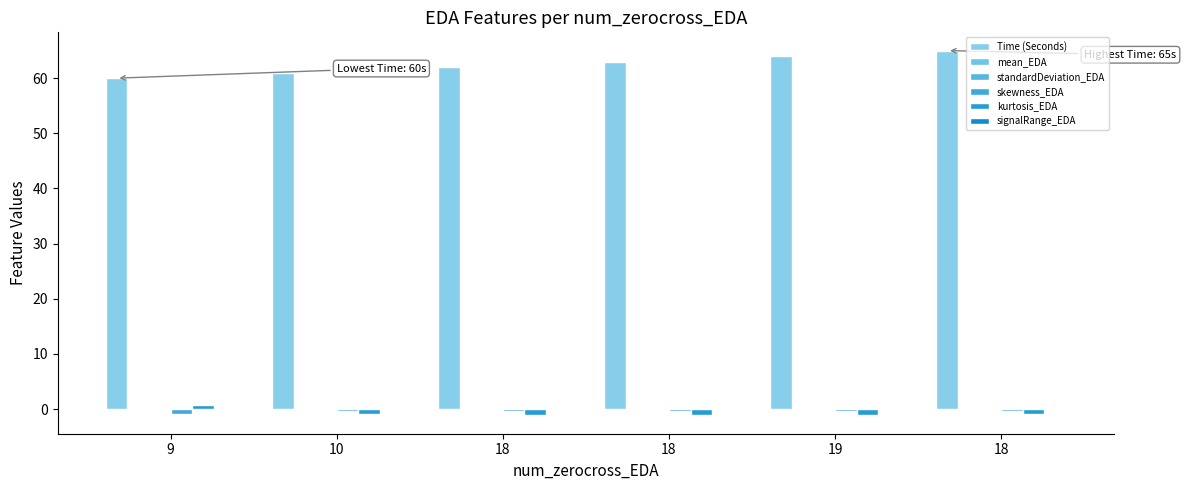

Which series has the widest spread of values?

Time (Seconds)